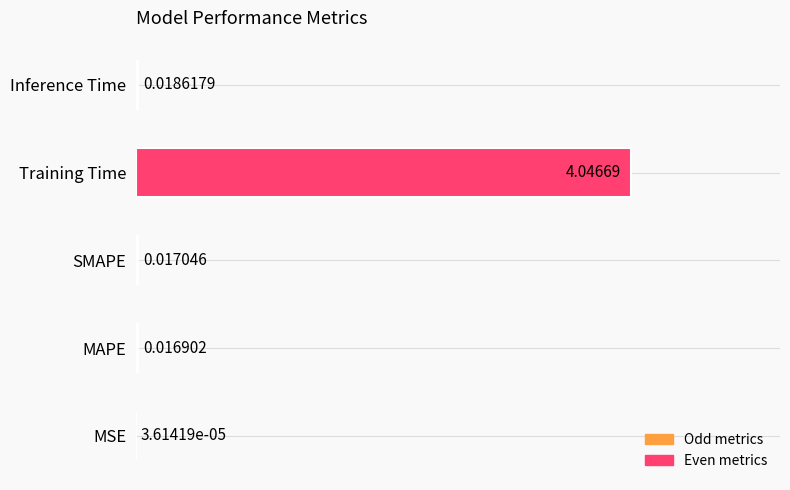

Is it true that the value at Training Time is 4.0?

True